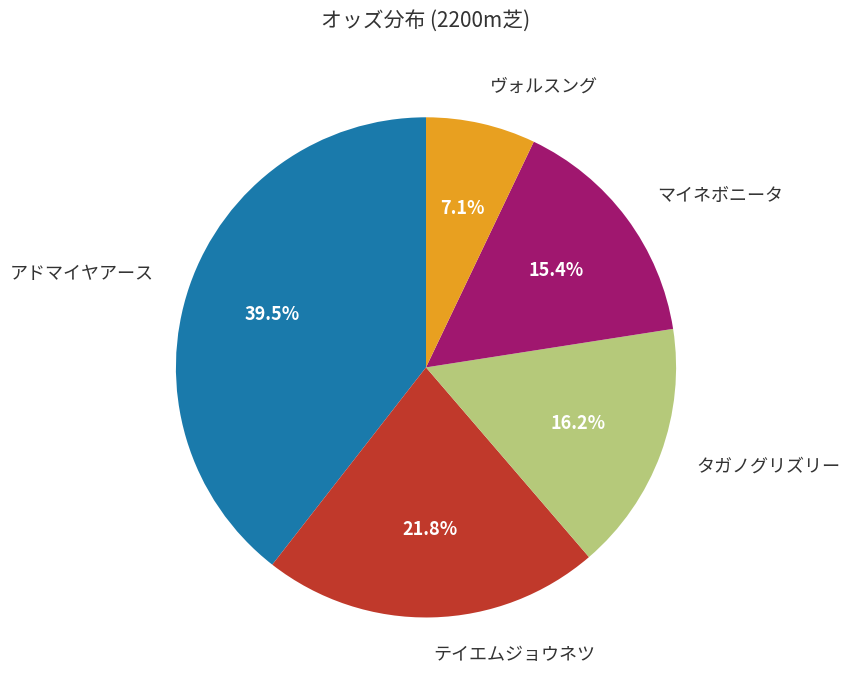

What is the smallest slice in the pie chart?

ヴォルスング